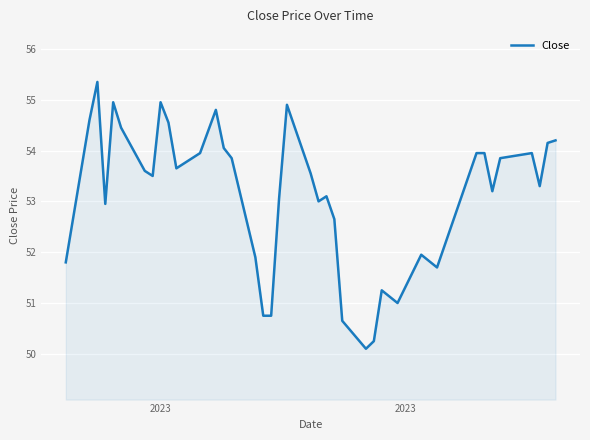

What is the maximum value shown in the chart?

55.4